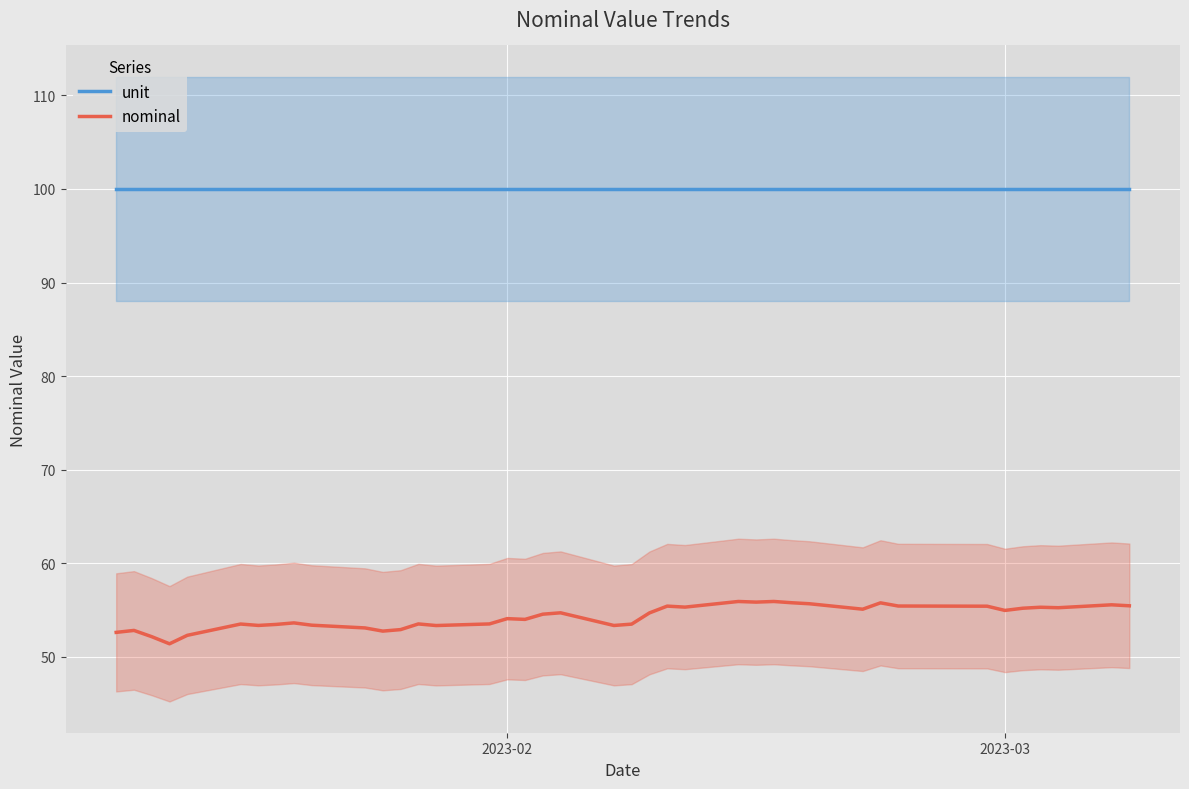

Which series has the largest total across all categories?

unit